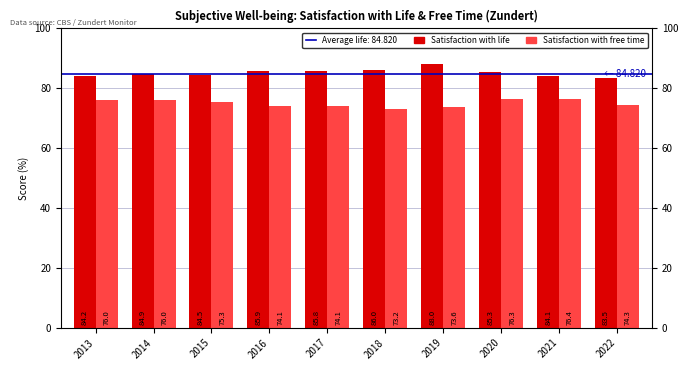

At which label does Satisfaction with free time first exceed 75?

2013